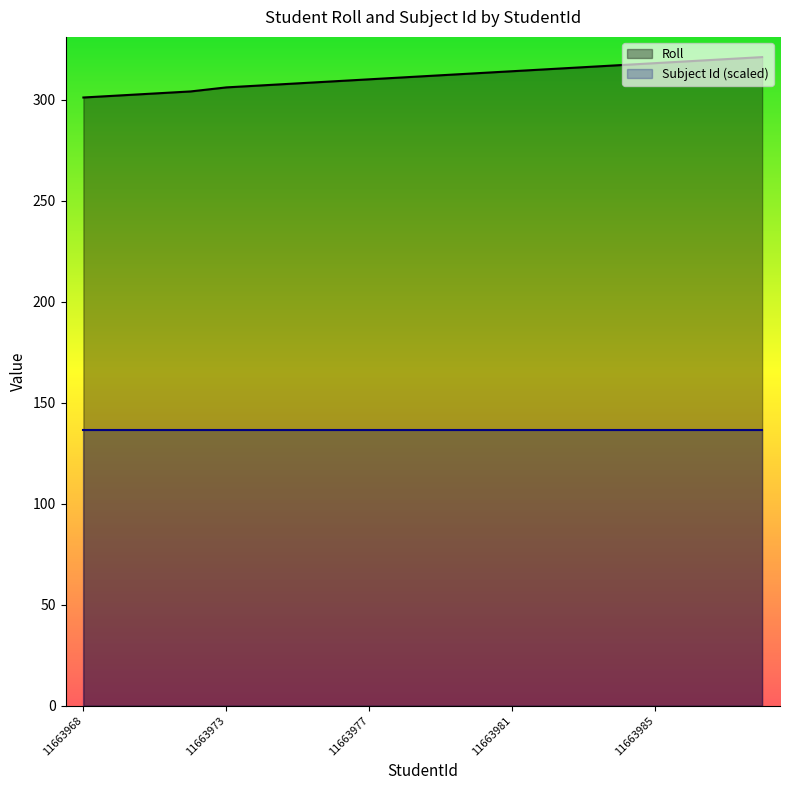

The Subject Id (scaled) series shows 54.2 at 10. True or false?

False